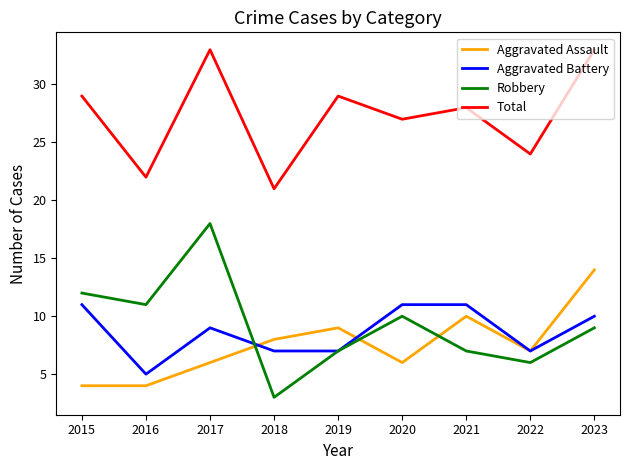

The Aggravated Assault series shows 14 at 2023. True or false?

True